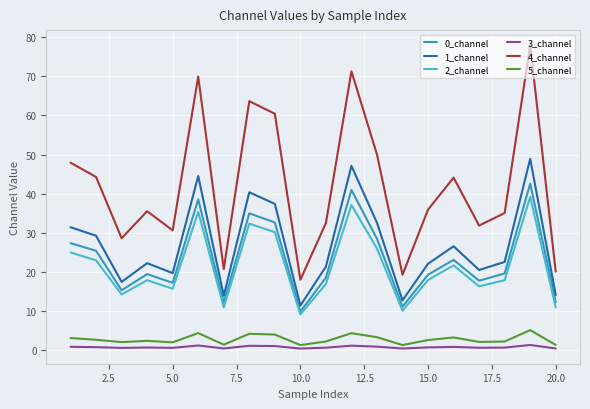

What is the lowest value of the 2_channel series?

9.0